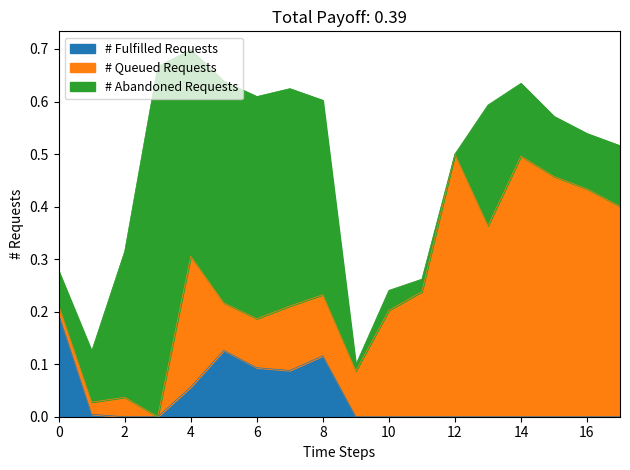

Is it true that # Fulfilled Requests equals -0.1 at 16?

False